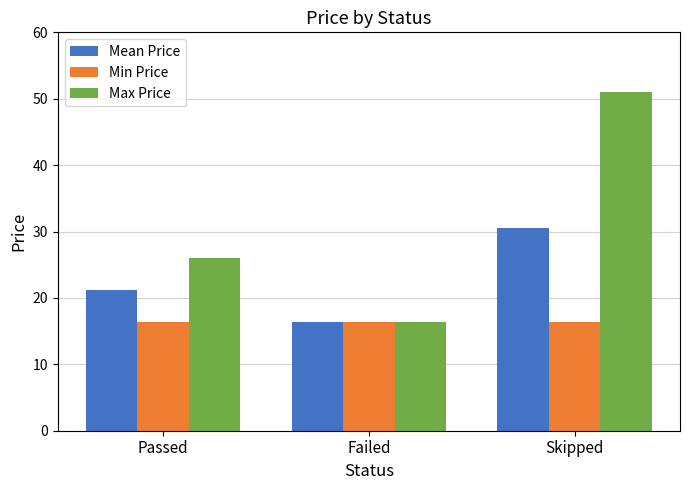

Reading left to right, what are all the values shown in this chart?

Mean Price: 21.2	16.4	30.6
Min Price: 16.4	16.4	16.4
Max Price: 26.0	16.4	51.0